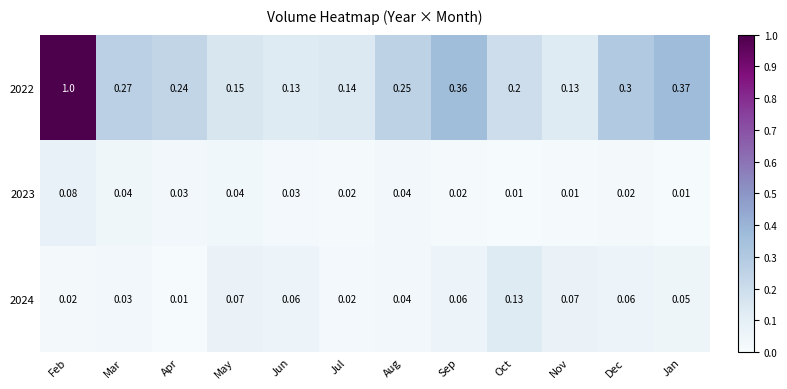

Which category has the highest value across all series?

Feb